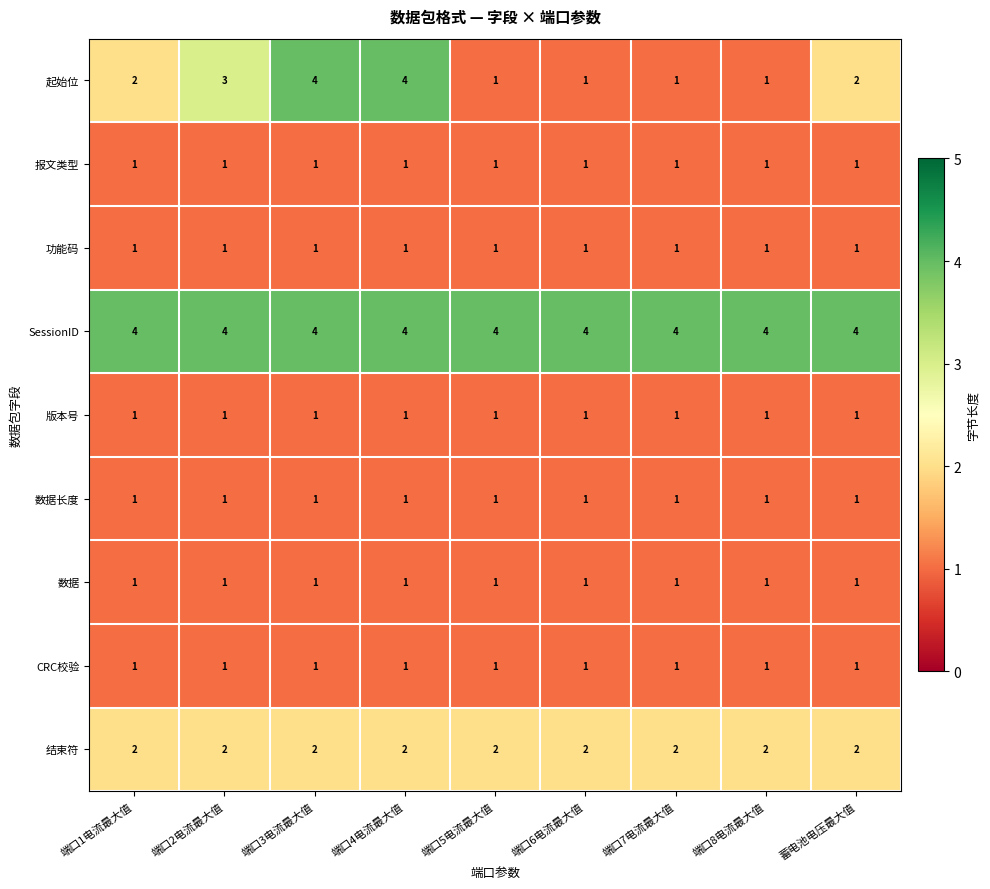

Which series changed the most between 端口1电流最大值 and 端口5电流最大值?

起始位